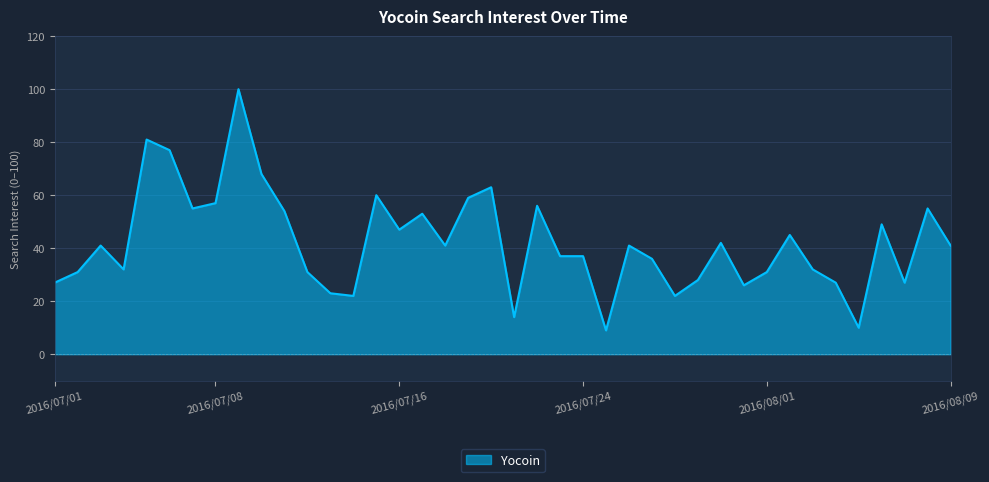

What is the greatest value displayed?

100